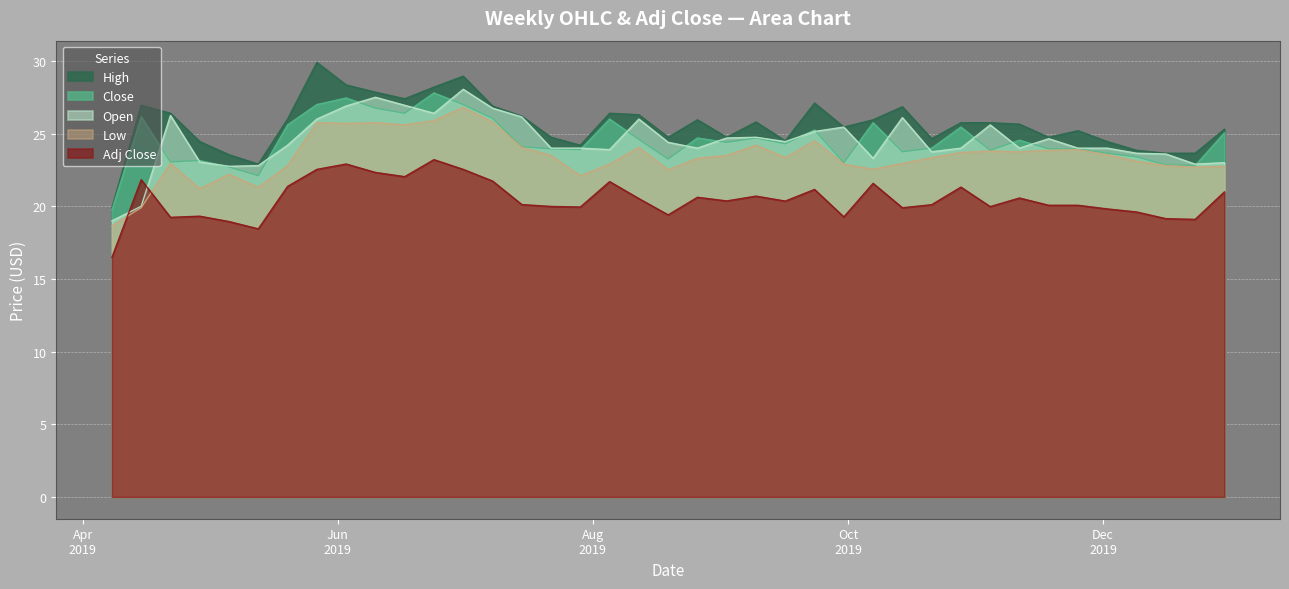

How many series are shown in this chart?

5